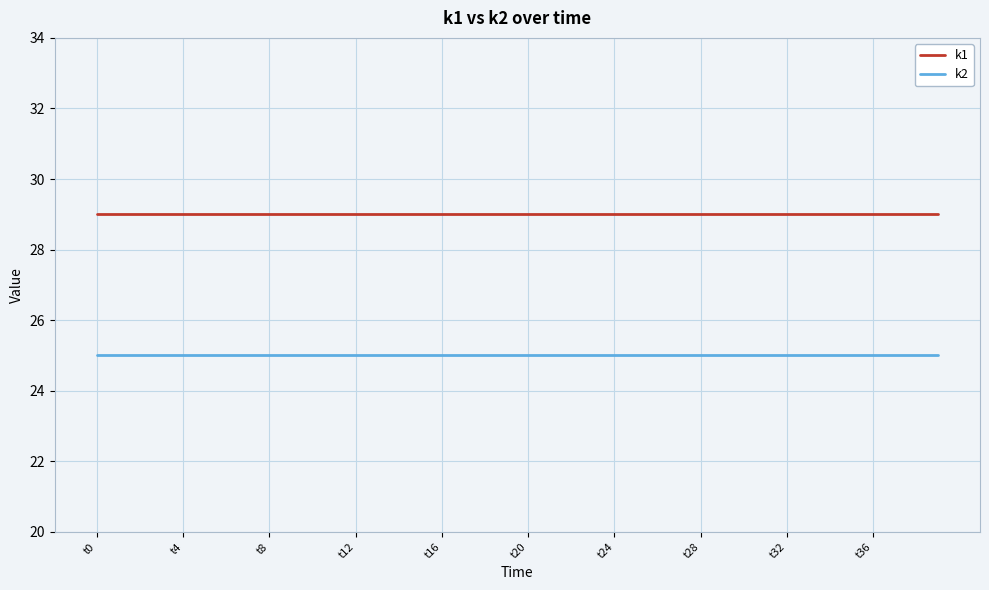

What is the maximum value shown in the chart?

29